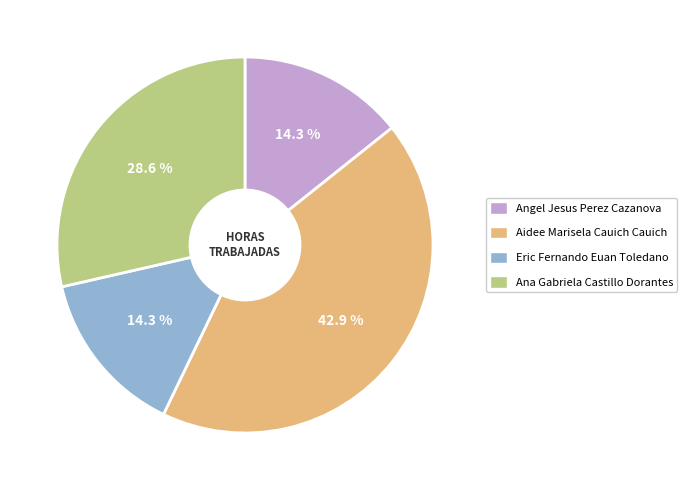

Approximately how many times larger is the value at Aidee Marisela Cauich Cauich compared to Eric Fernando Euan Toledano?

3.0